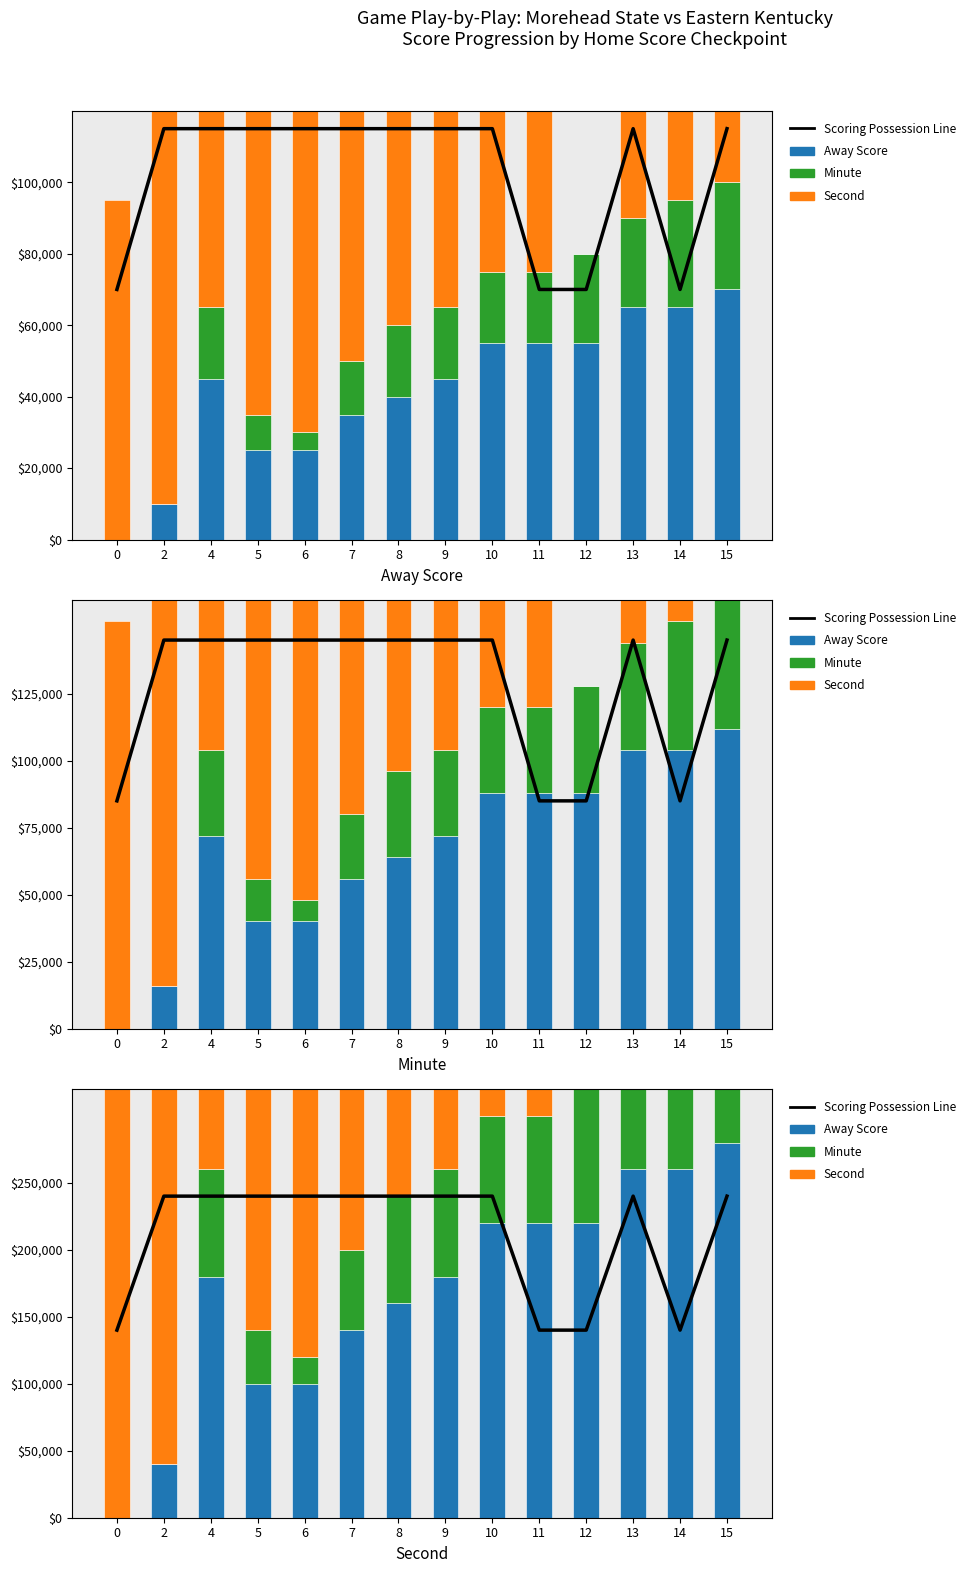

At which category is the sum across all series the highest?

15